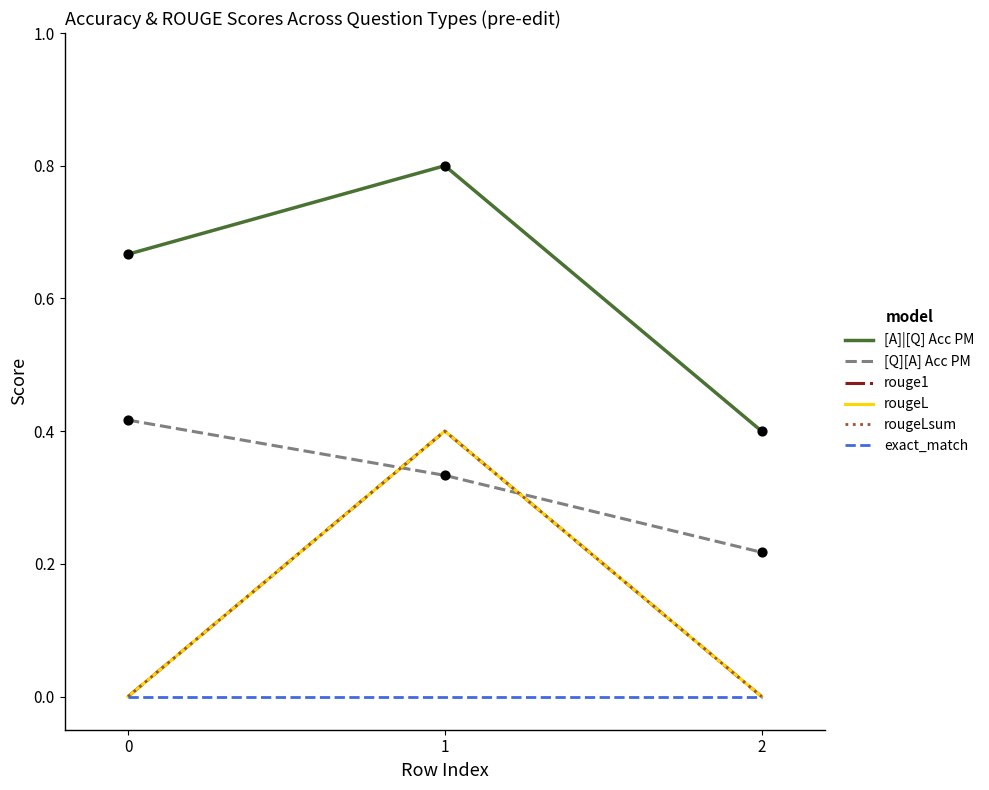

Is this an area chart (filled region under the line)?

No